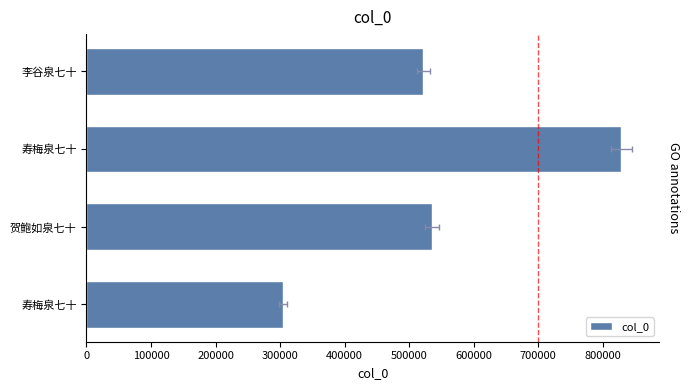

What is the value of the 4th bar from the left?

304579